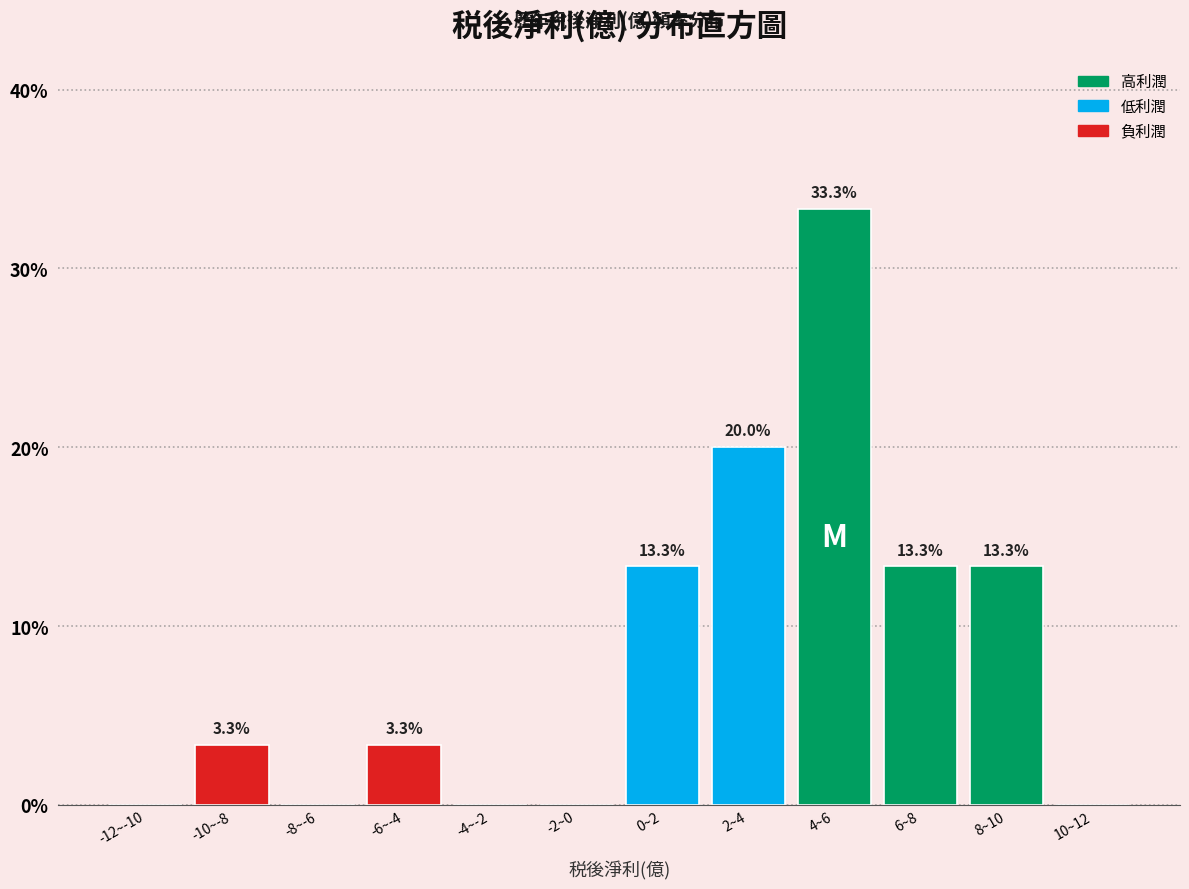

Reading left to right, what are all the values shown in this chart?

-12~-10=0.0	-10~-8=3.3	-8~-6=0.0	-6~-4=3.3	-4~-2=0.0	-2~0=0.0	0~2=13.3	2~4=20.0	4~6=33.3	6~8=13.3	8~10=13.3	10~12=0.0